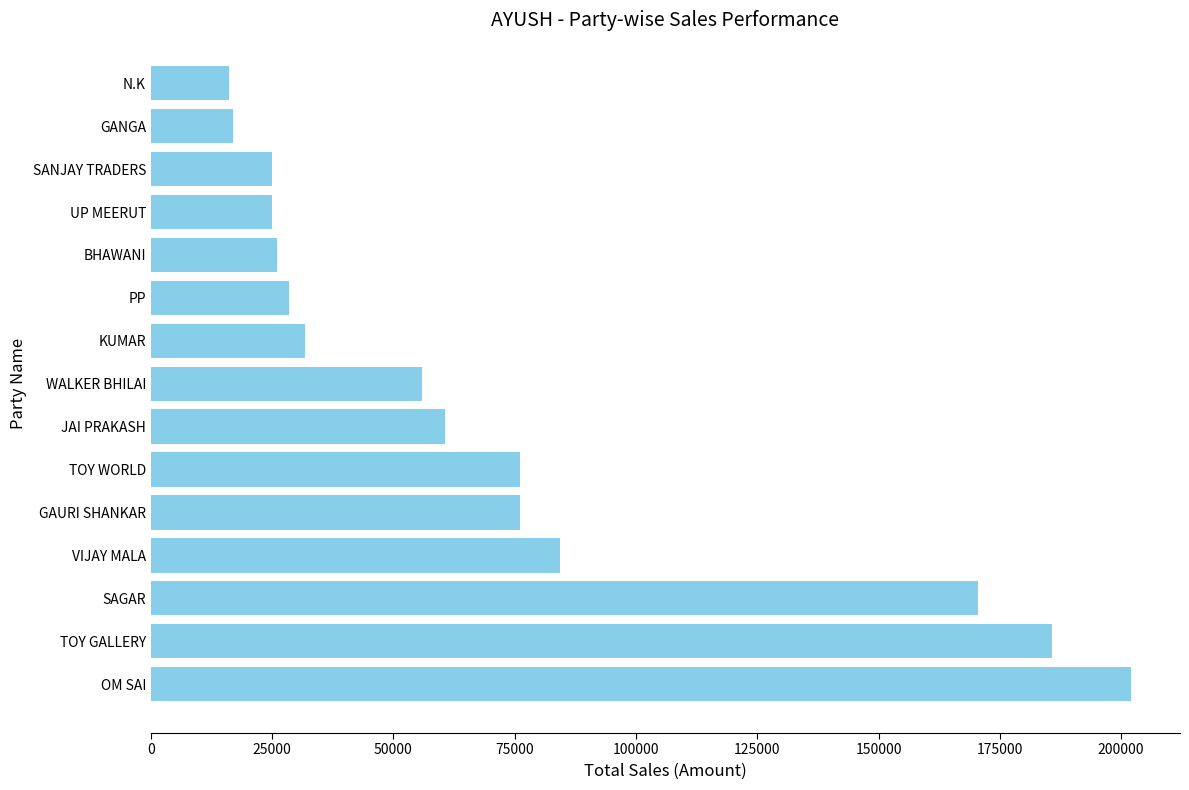

Read the value at JAI PRAKASH.

60572